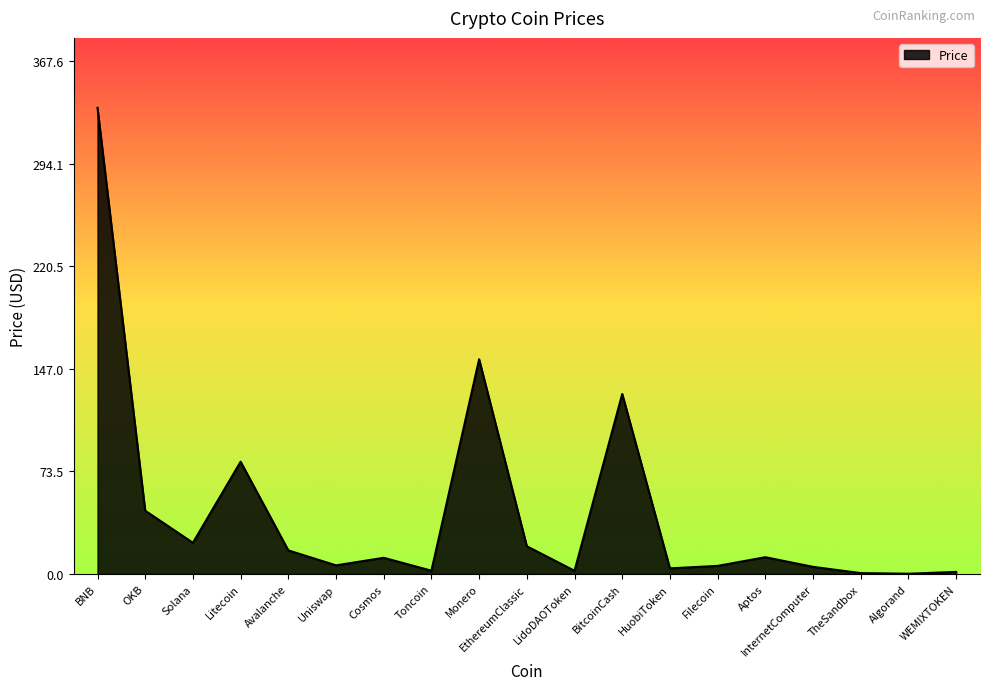

What position from the left is EthereumClassic?

10